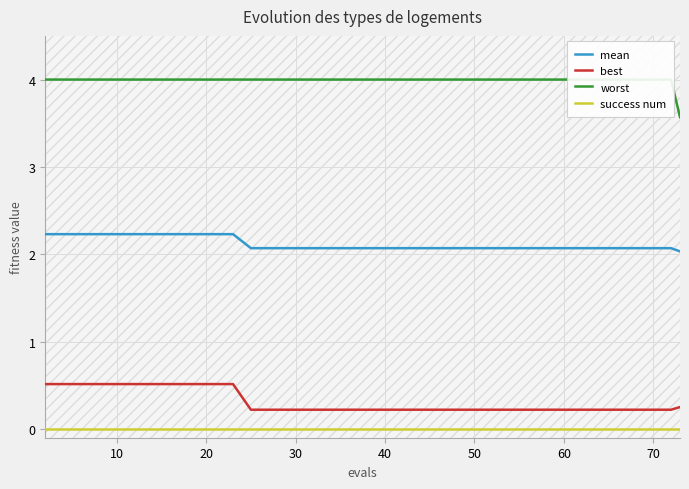

True or false: best and mean intersect in this chart.

False